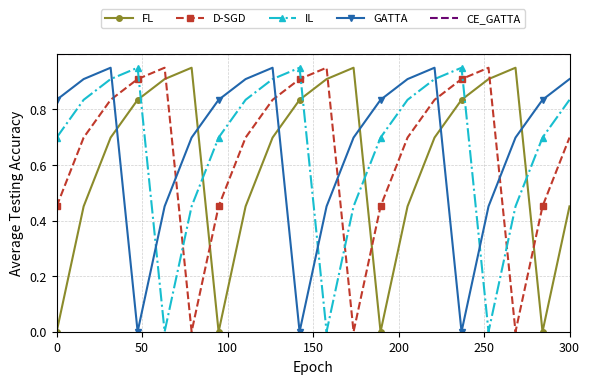

True or false: IL and CE_GATTA intersect in this chart.

False